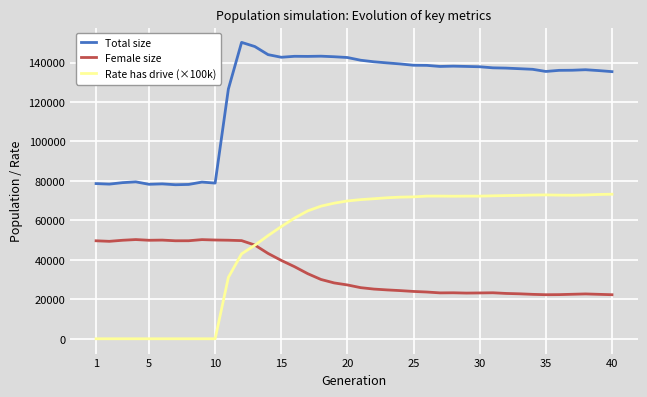

What is the difference between the maximum and second lowest values in the Total size series?

72005.0